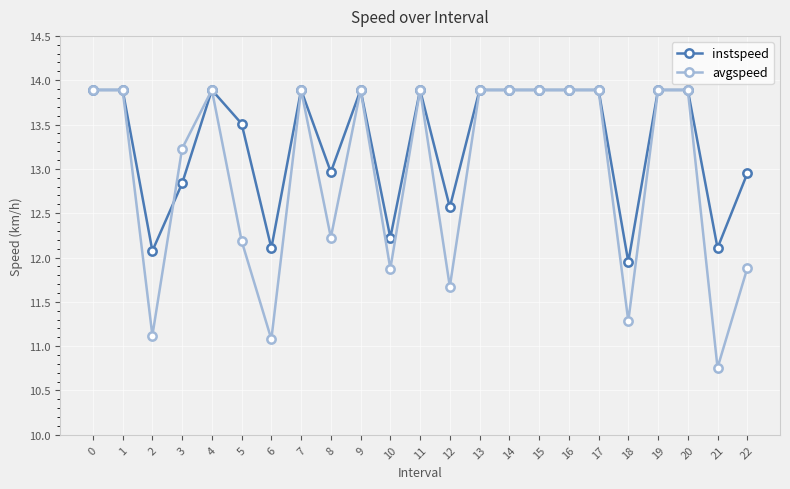

At which category does instspeed reach its first local valley?

2